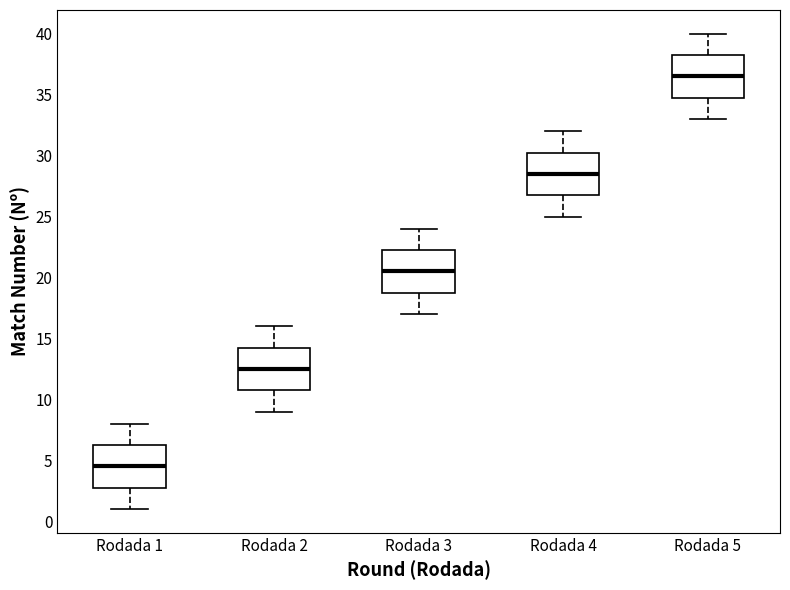

Reading left to right, transcribe this box plot: for each box, give where its median line is, the range the box spans, and where its two whiskers end, as read against the y-axis. The values are not printed on the chart, so give them approximately, as read against the axis.

Rodada 1: median 4.5, box 3.0 to 6.5, whiskers 1.0 to 8.0
Rodada 2: median 12.5, box 11.0 to 14.5, whiskers 9.0 to 16.0
Rodada 3: median 20.5, box 19.0 to 22.5, whiskers 17.0 to 24.0
Rodada 4: median 28.5, box 27.0 to 30.5, whiskers 25.0 to 32.0
Rodada 5: median 36.5, box 35.0 to 38.5, whiskers 33.0 to 40.0